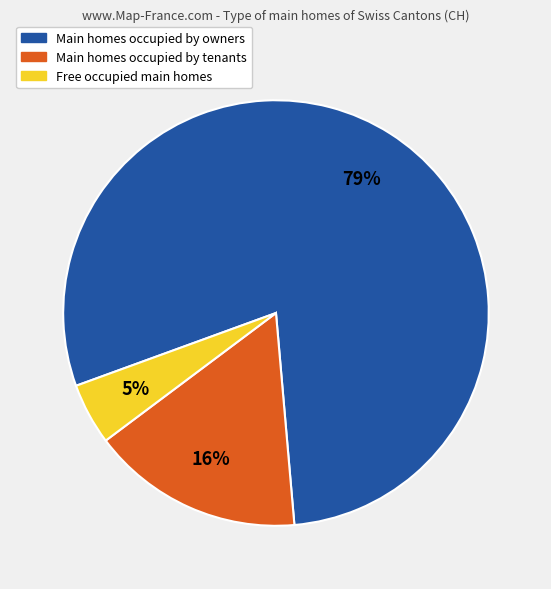

To the nearest percent, what is the average slice percentage?

33%